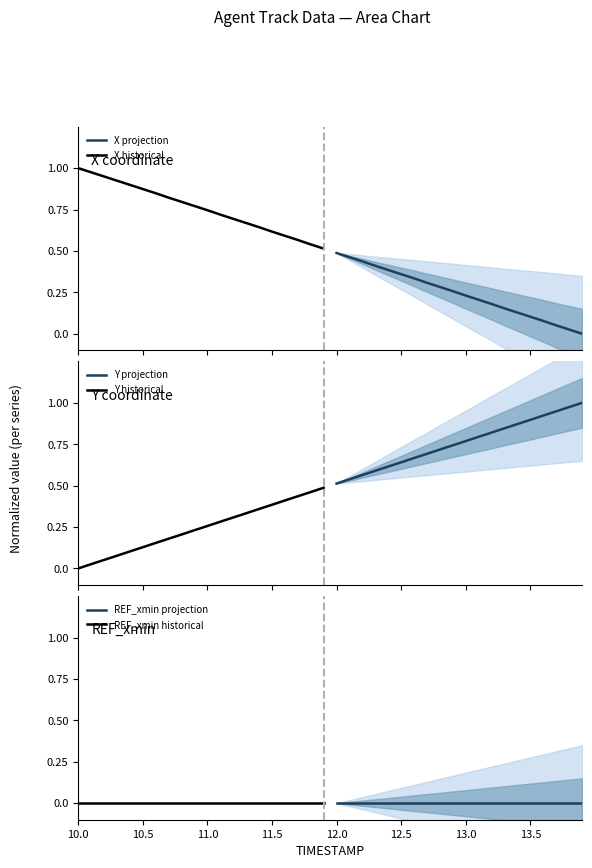

True or false: REF_xmin projection and REF_xmin historical cross at least once.

False